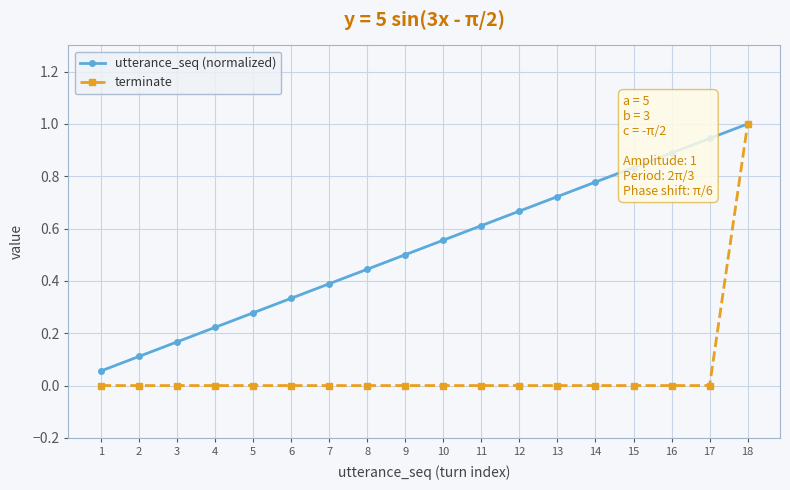

At which category is the sum across all series the highest?

18